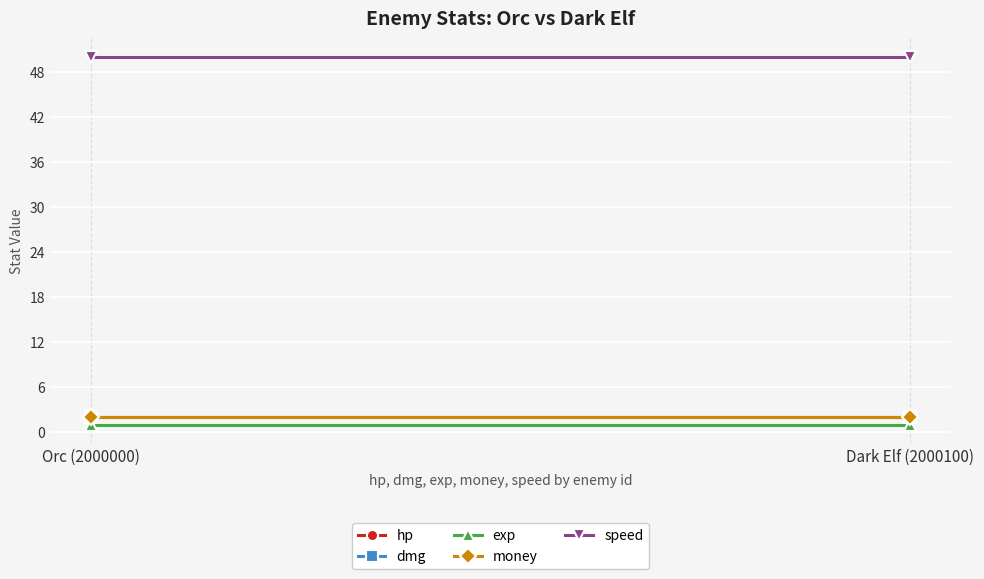

What is the sum of the speed values at Dark Elf (2000100) and Orc (2000000)?

100